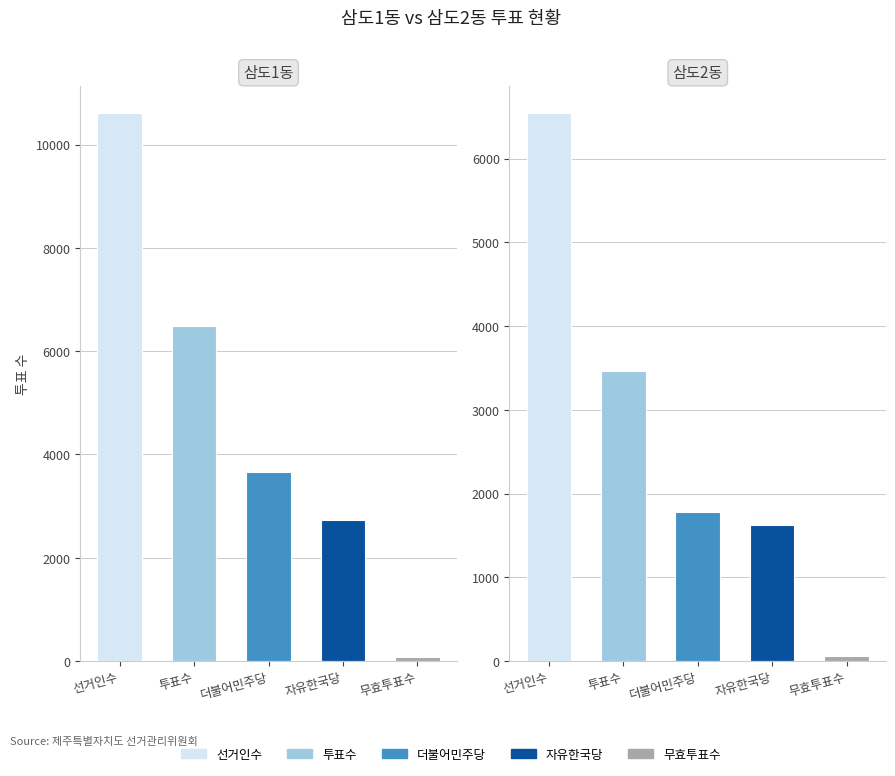

Is it true that 더불어민주당 equals 2442 at 삼도1동?

False